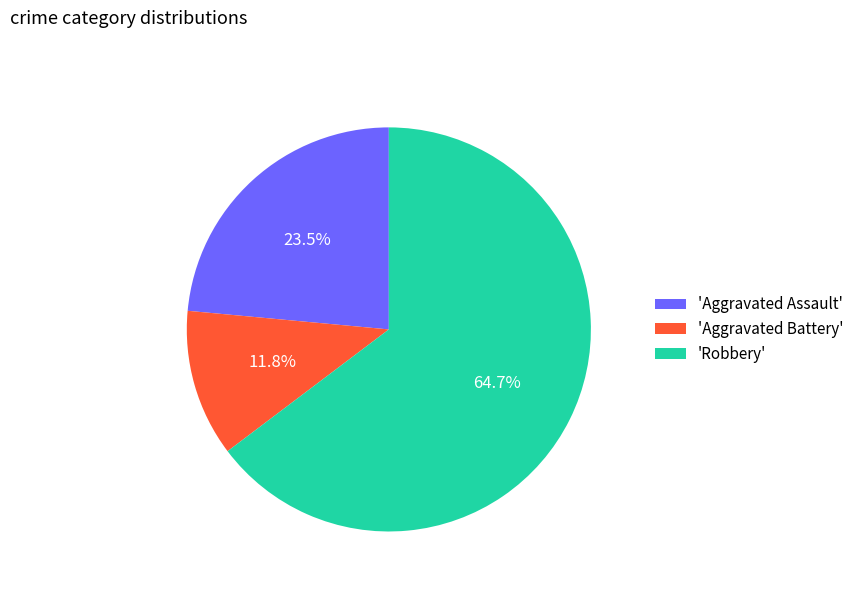

Which category has the biggest portion of the pie?

'Robbery'